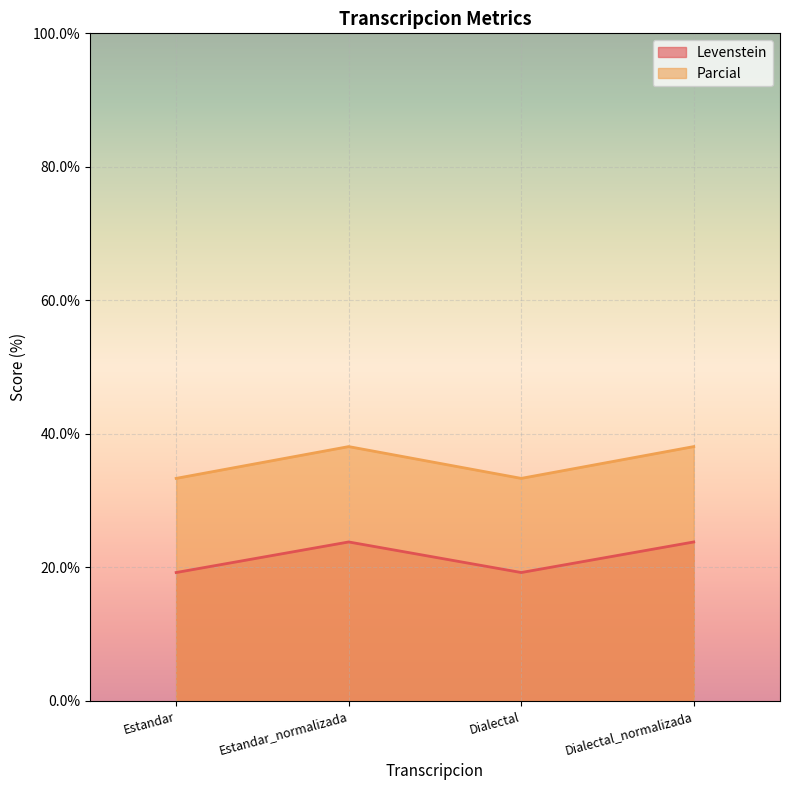

Which series changed the most between Estandar and Dialectal?

Levenstein